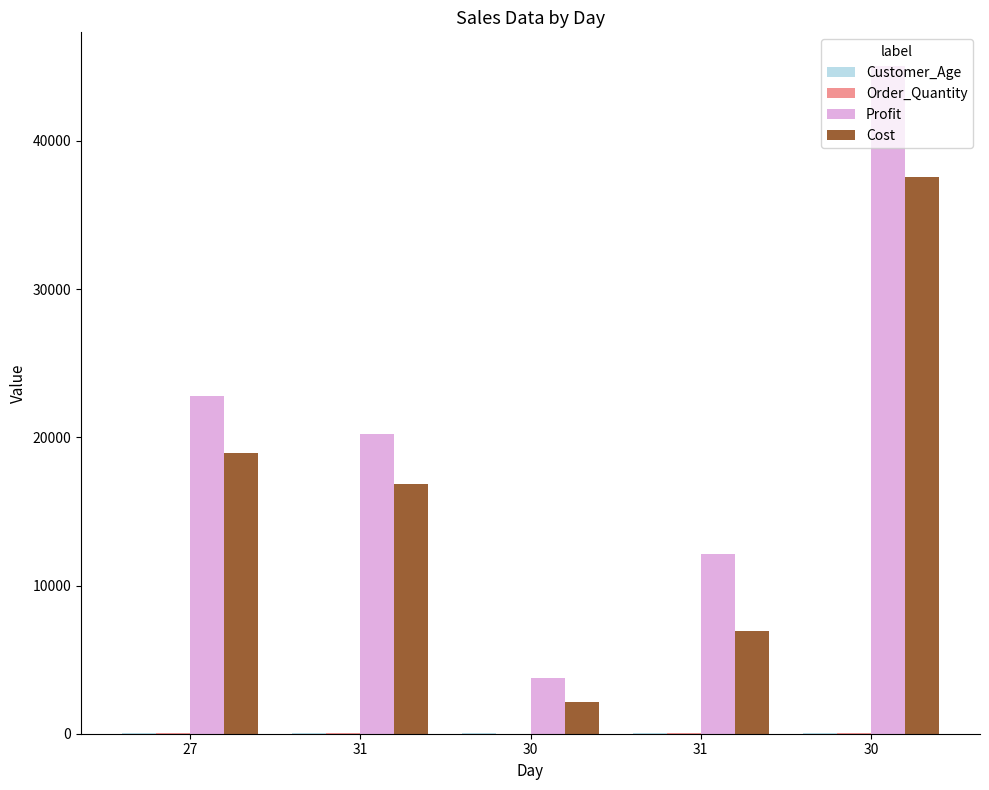

Are the bars horizontal?

No